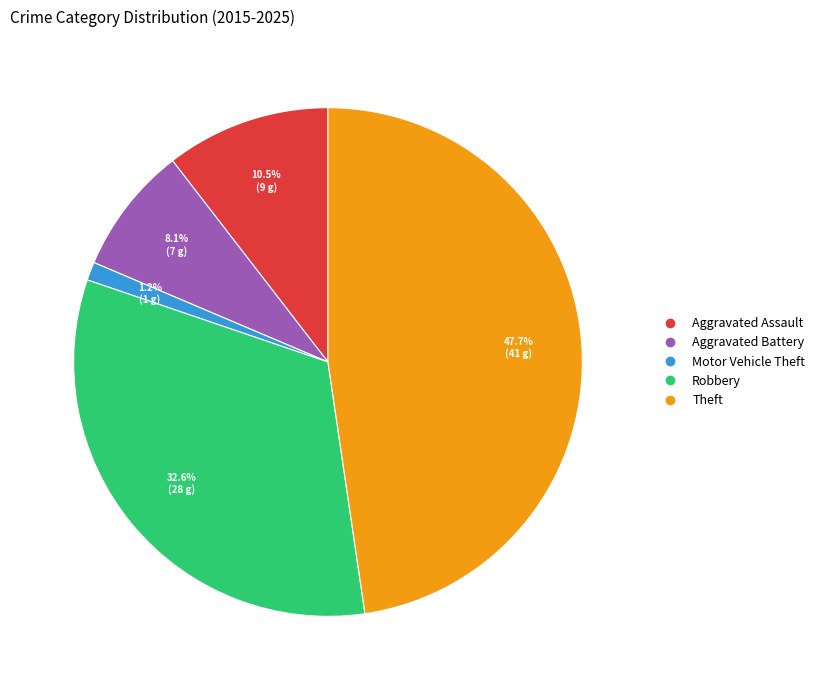

Between Aggravated Assault and Aggravated Battery, which is larger?

Aggravated Assault